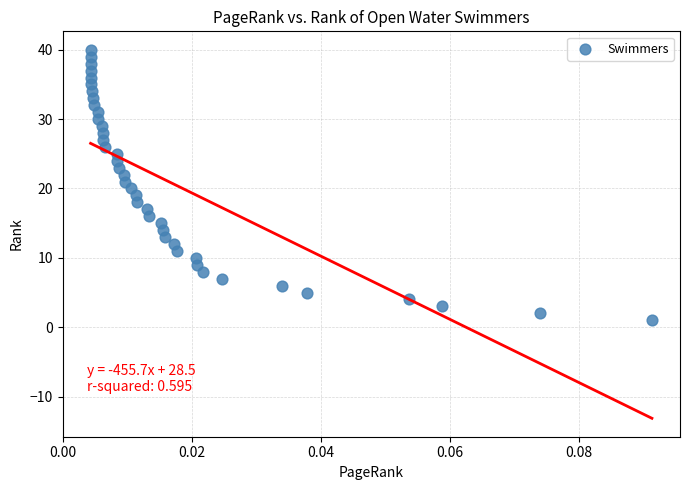

What is the range of Y values (max minus min)?

39